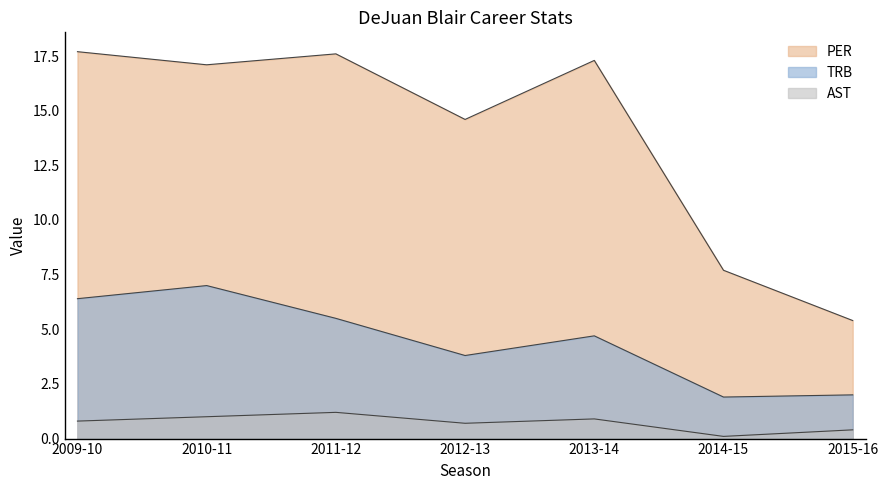

Does the chart display data point markers on the line(s)?

No